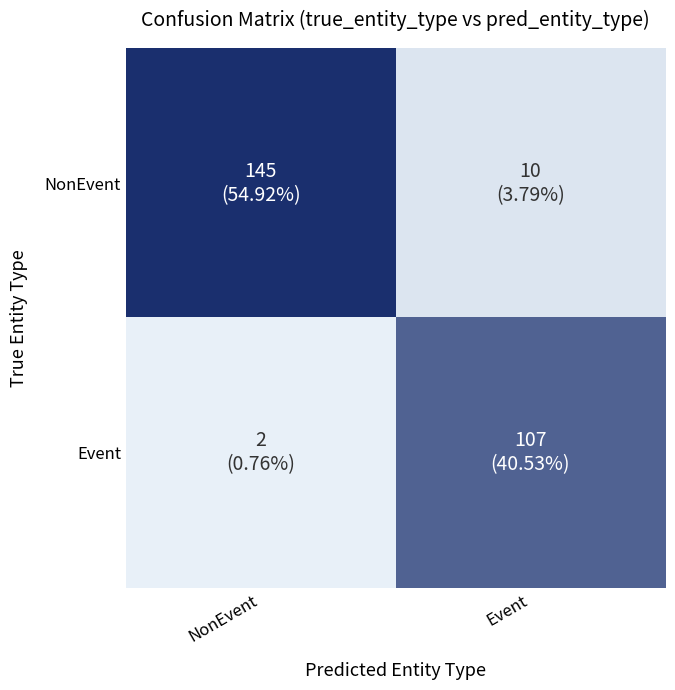

At how many categories does at least one series exceed 21?

2